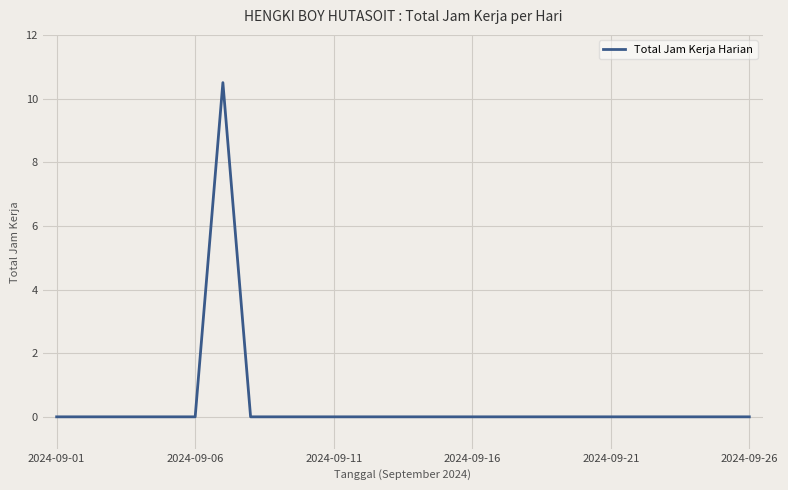

What is the greatest value displayed?

10.5